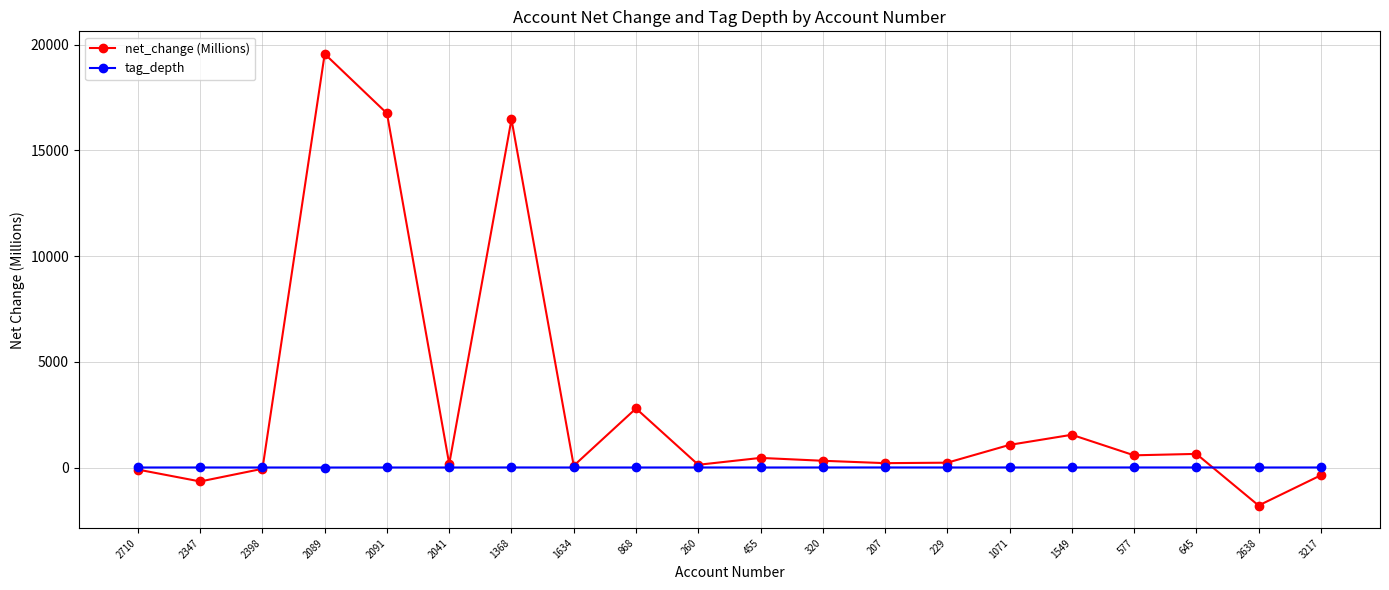

What is the maximum value shown in the chart?

19557